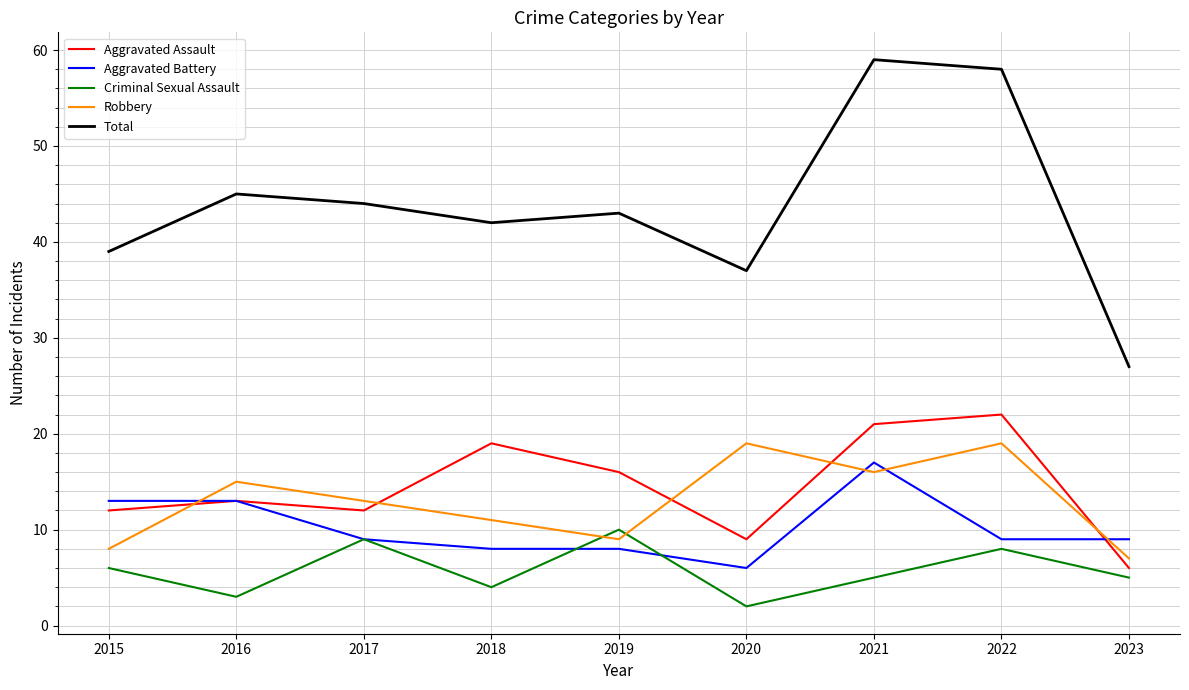

Which category has the highest value in the Total series?

2021